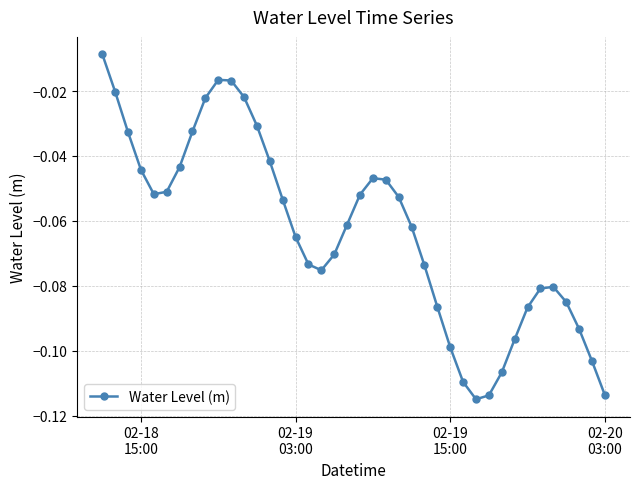

How many data points does each series have?

40